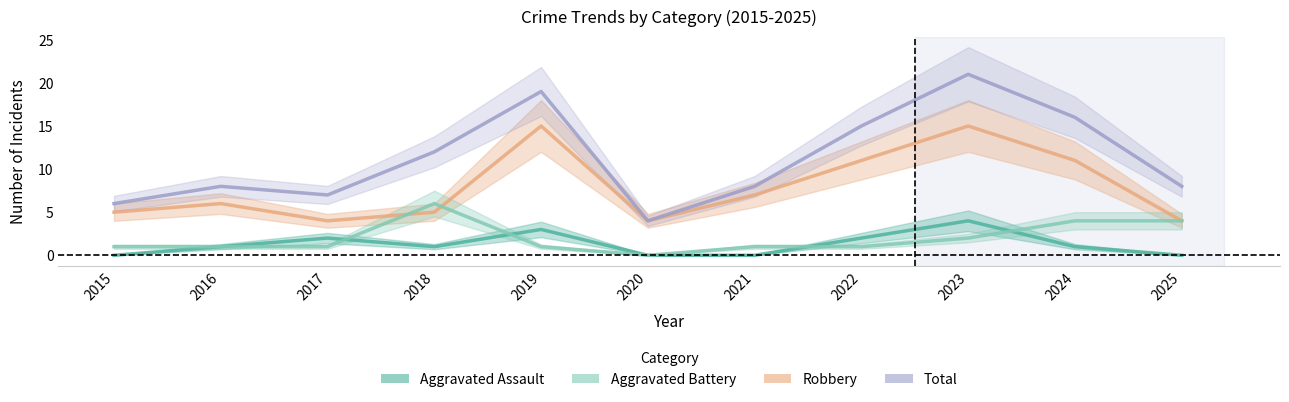

Reading right to left, list all the values displayed in this chart.

Aggravated Assault: 0	1	4	2	0	0	3	1	2	1	0
Aggravated Battery: 4	4	2	1	1	0	1	6	1	1	1
Robbery: 4	11	15	11	7	4	15	5	4	6	5
Total: 8	16	21	15	8	4	19	12	7	8	6